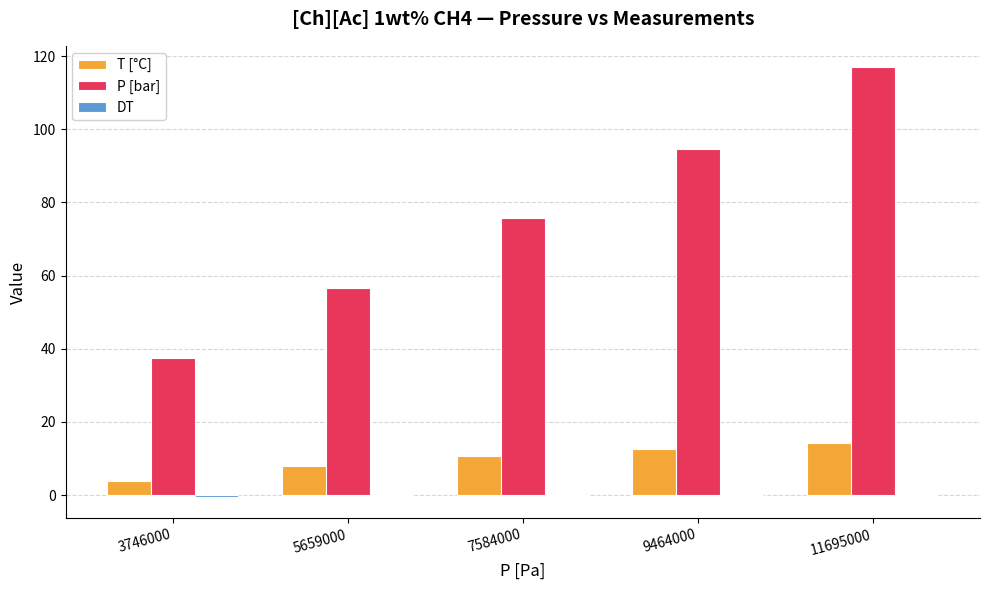

Which label corresponds to the largest value in the chart?

11695000